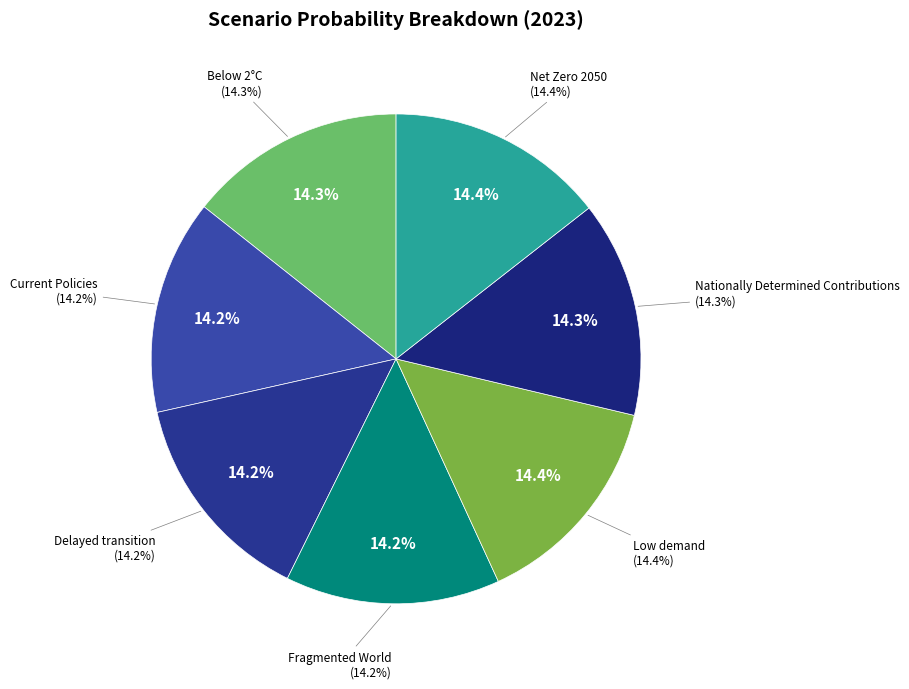

What percentage is the Below 2°C slice, to the nearest percent?

14%